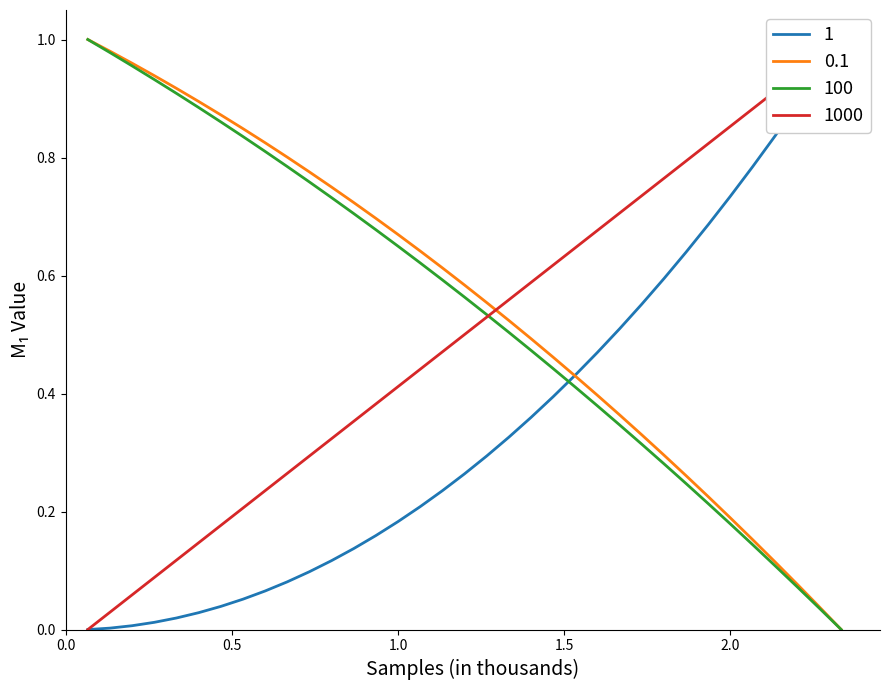

How many values in col_1 are above zero?

34